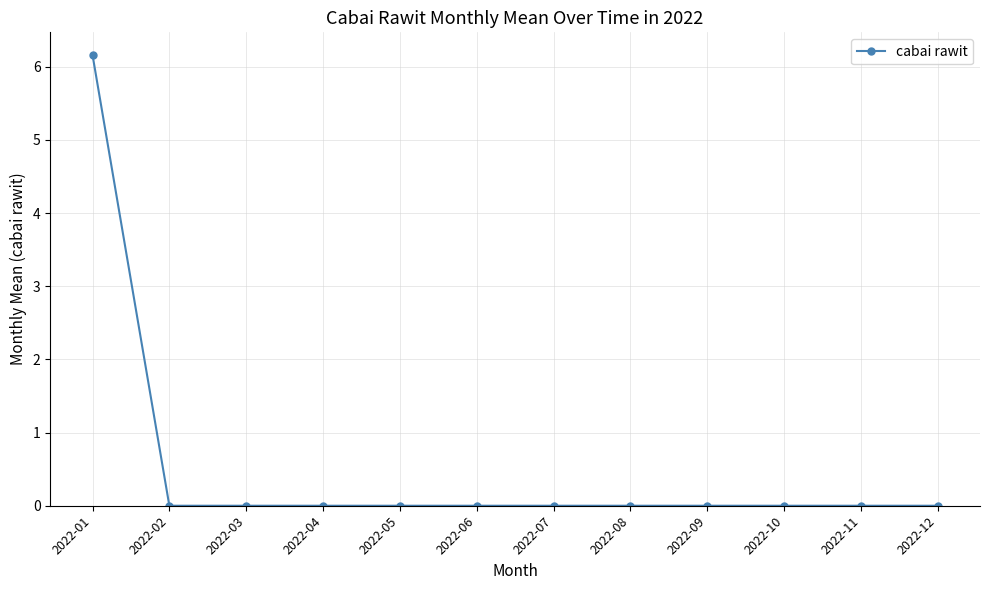

True or false: the data shows 4.0 at 2022-05.

False